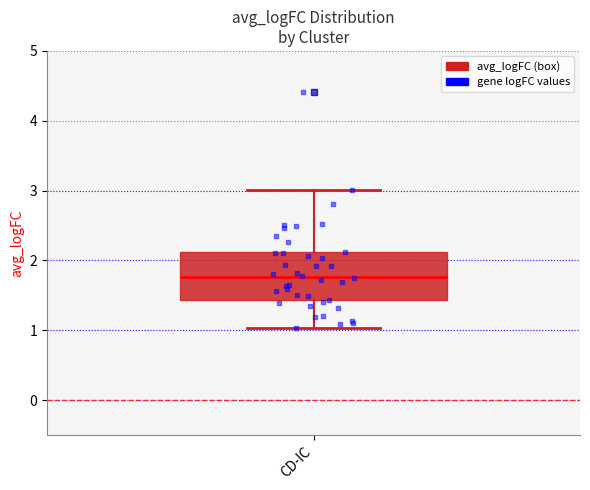

Where is the lower edge of the box for CD-IC on the y-axis? The values are not printed on the chart, so give them approximately, as read against the axis.

1.4